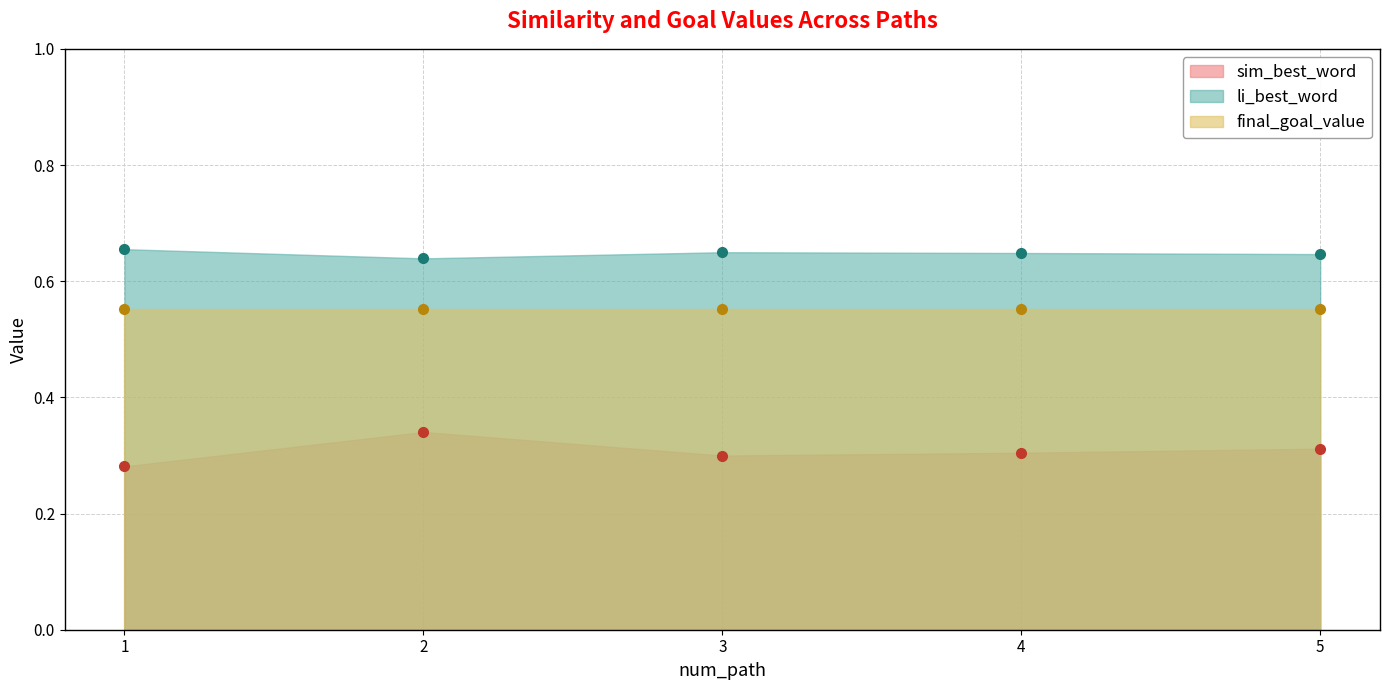

At which category does sim_best_word reach its first local peak?

2